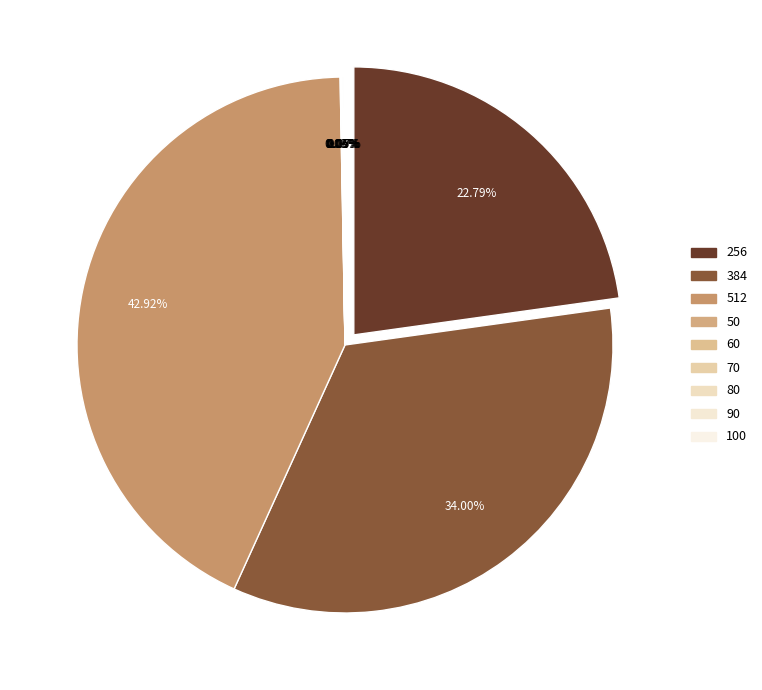

Is there any slice that represents more than half of the pie?

No